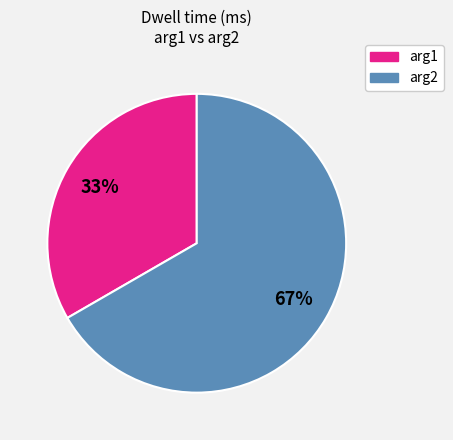

Is there any slice that represents more than half of the pie?

Yes